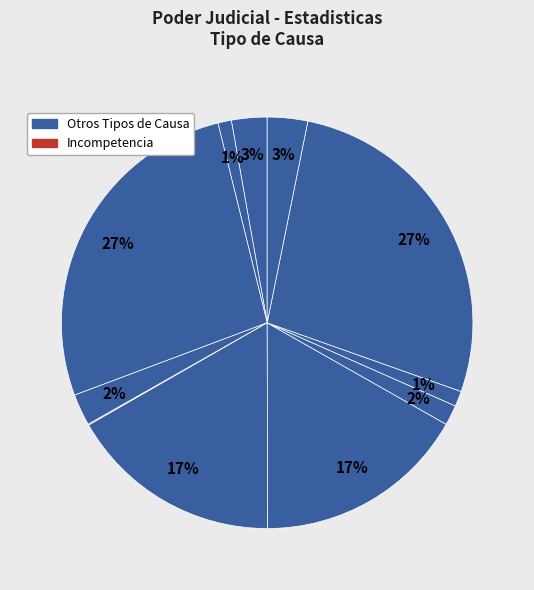

Is there any slice that represents more than half of the pie?

No